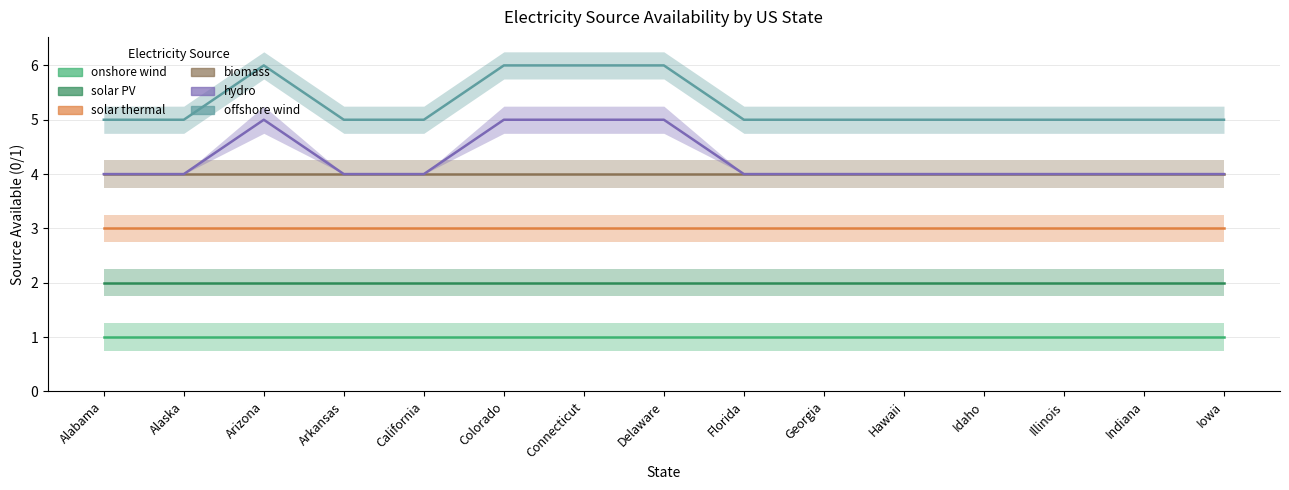

Reading right to left, transcribe all the data shown in this chart.

onshore wind: 1	1	1	1	1	1	1	1	1	1	1	1	1	1	1
solar PV: 2	2	2	2	2	2	2	2	2	2	2	2	2	2	2
solar thermal: 3	3	3	3	3	3	3	3	3	3	3	3	3	3	3
biomass: 4	4	4	4	4	4	4	4	4	4	4	4	4	4	4
hydro: 4	4	4	4	4	4	4	5	5	5	4	4	5	4	4
offshore wind: 5	5	5	5	5	5	5	6	6	6	5	5	6	5	5